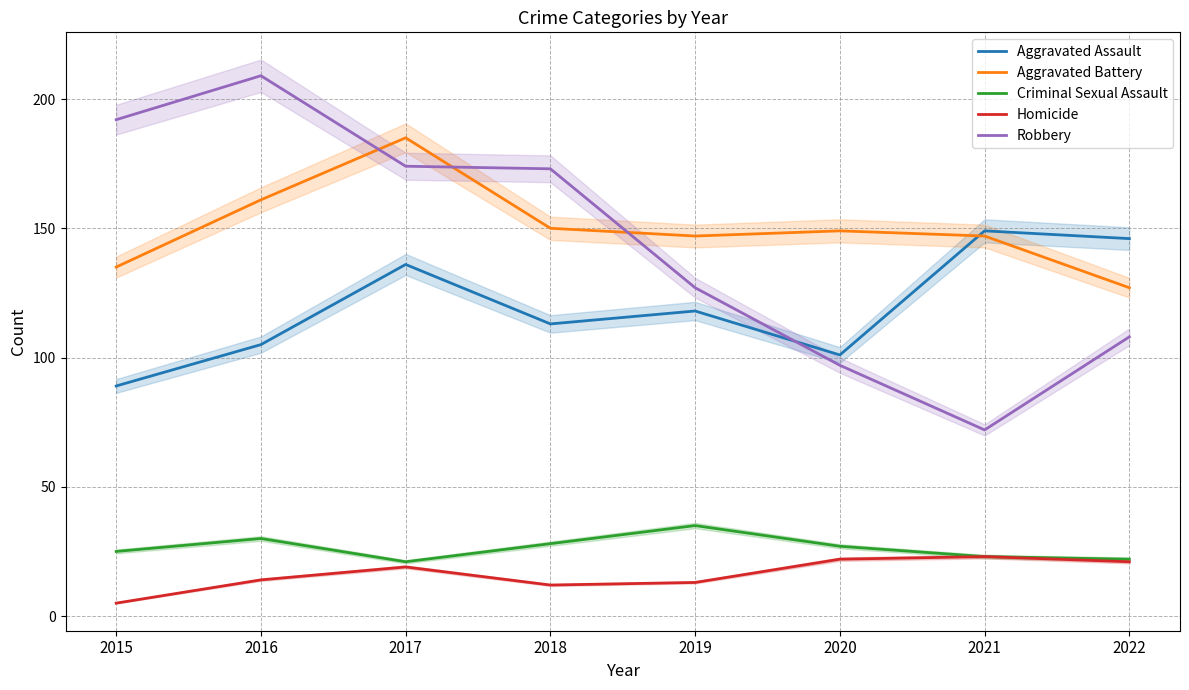

Reading left to right, transcribe all the data shown in this chart.

Aggravated Assault: 2015=89	2016=105	2017=136	2018=113	2019=118	2020=101	2021=149	2022=146
Aggravated Battery: 2015=135	2016=161	2017=185	2018=150	2019=147	2020=149	2021=147	2022=127
Criminal Sexual Assault: 2015=25	2016=30	2017=21	2018=28	2019=35	2020=27	2021=23	2022=22
Homicide: 2015=5	2016=14	2017=19	2018=12	2019=13	2020=22	2021=23	2022=21
Robbery: 2015=192	2016=209	2017=174	2018=173	2019=127	2020=97	2021=72	2022=108